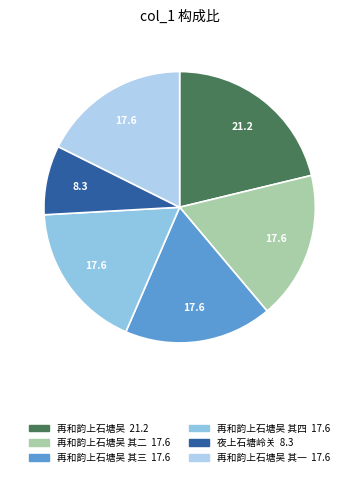

How many slices are in this pie chart?

6